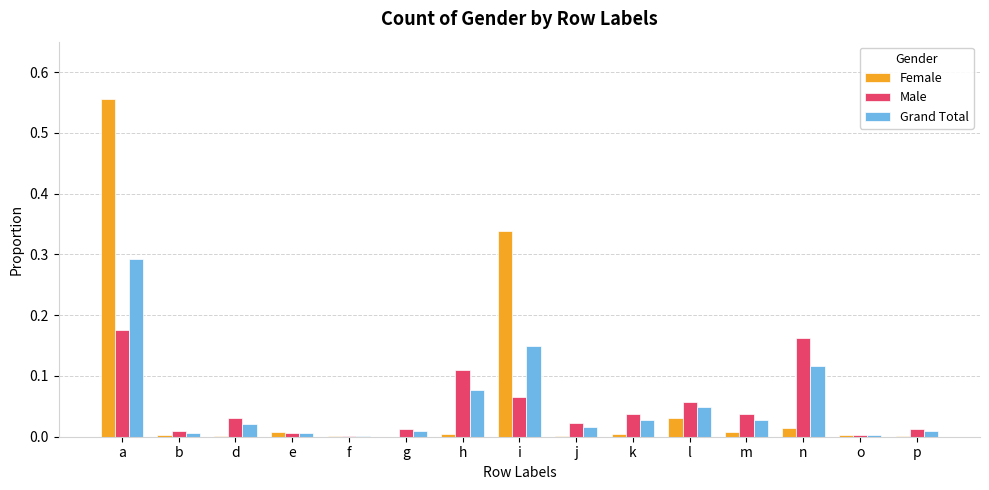

Between a and d, which series saw the biggest shift?

Female